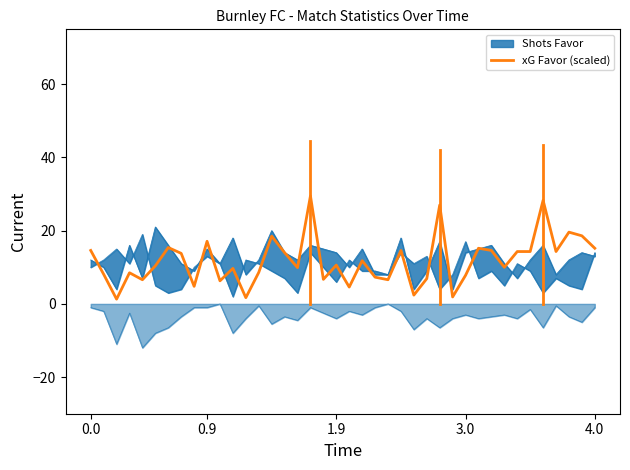

The xG Favor (scaled) series shows 7.8 at 3.0. True or false?

True